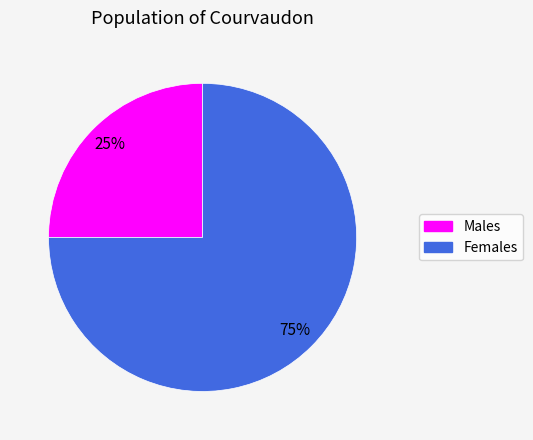

To the nearest percent, what is the difference between the largest and smallest slice percentages?

50%